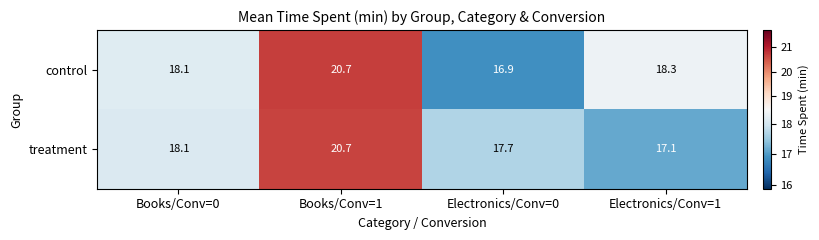

List the series in order of their overall mean, highest first.

control, treatment